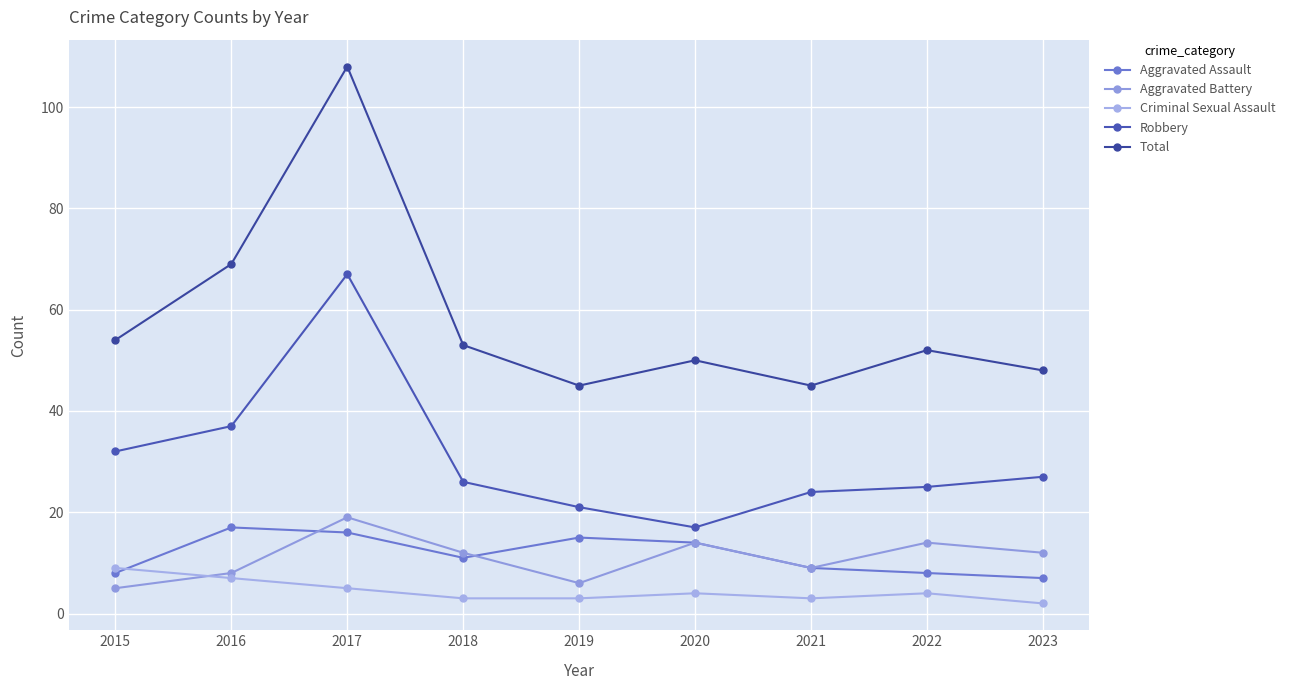

At 2020, list the series in order from largest to smallest.

Total, Robbery, Aggravated Assault, Aggravated Battery, Criminal Sexual Assault